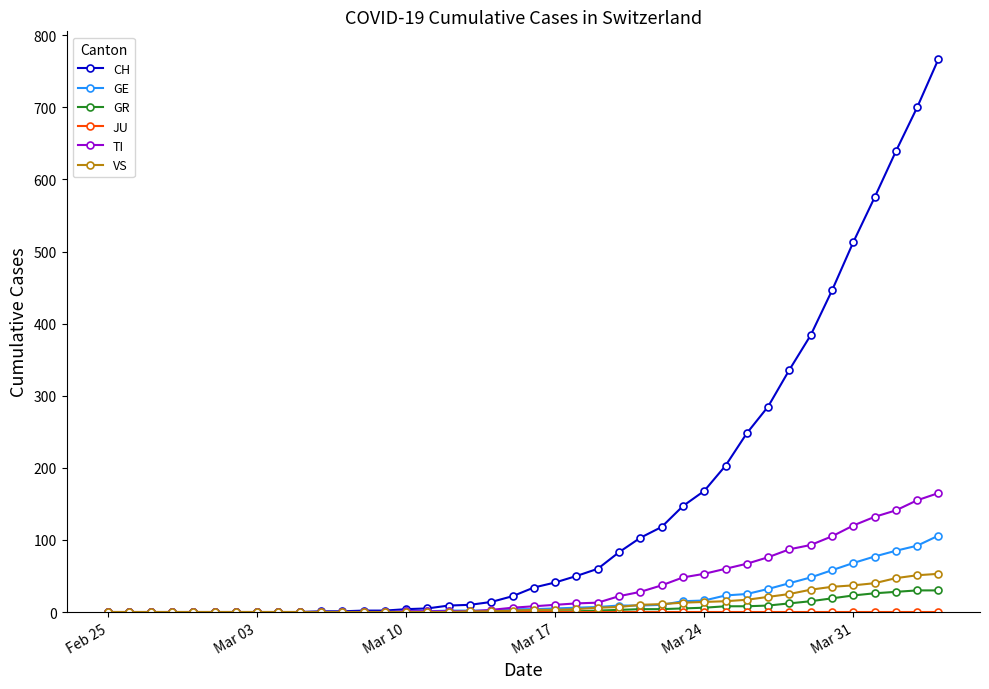

What is the maximum value for TI?

165